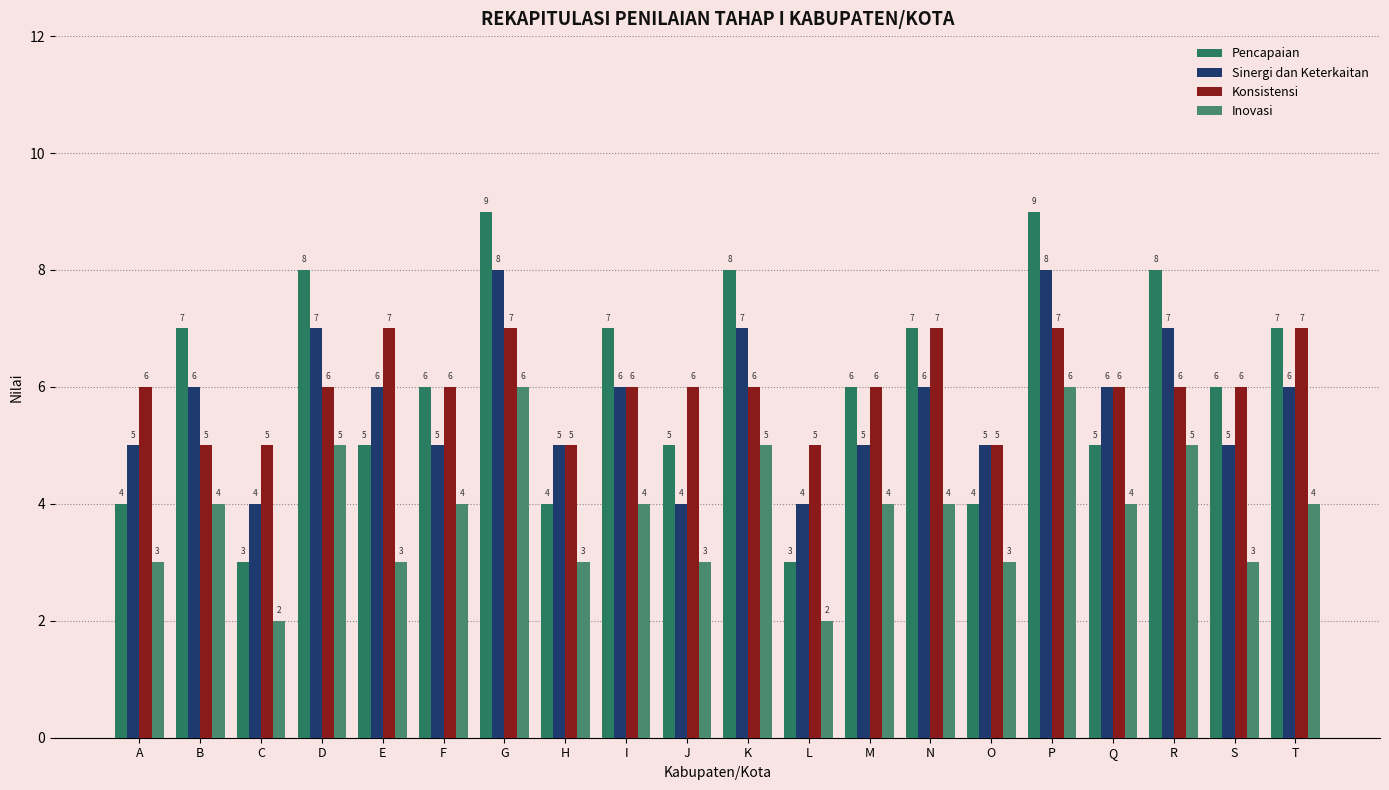

What is the difference between the maximum and second lowest values in the Inovasi series?

4